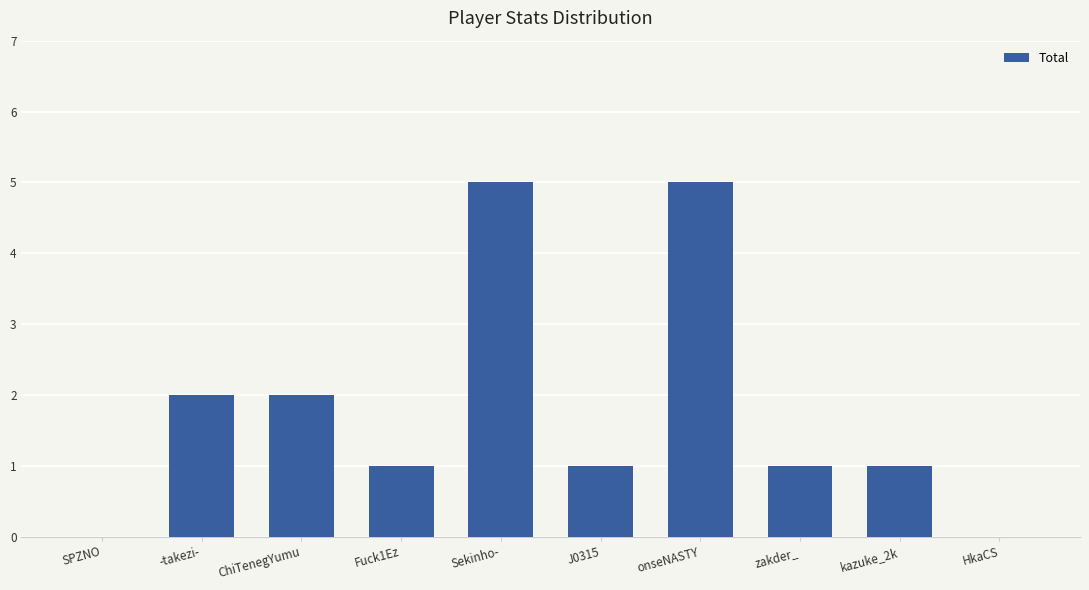

Does the chart contain stacked bars?

No